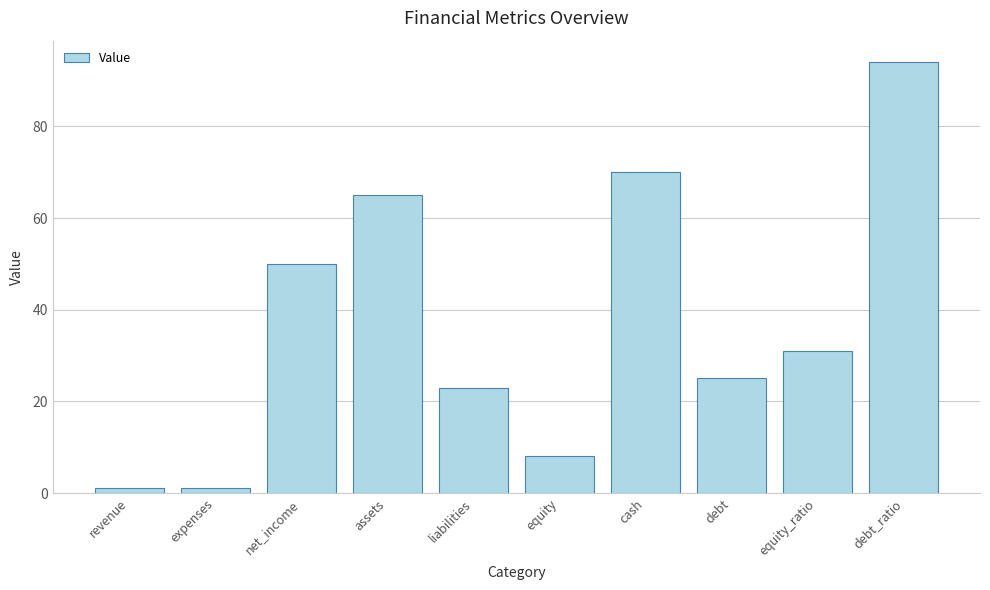

Reading right to left, list all the values displayed in this chart.

debt_ratio=94	equity_ratio=31	debt=25	cash=70	equity=8	liabilities=23	assets=65	net_income=50	expenses=1	revenue=1